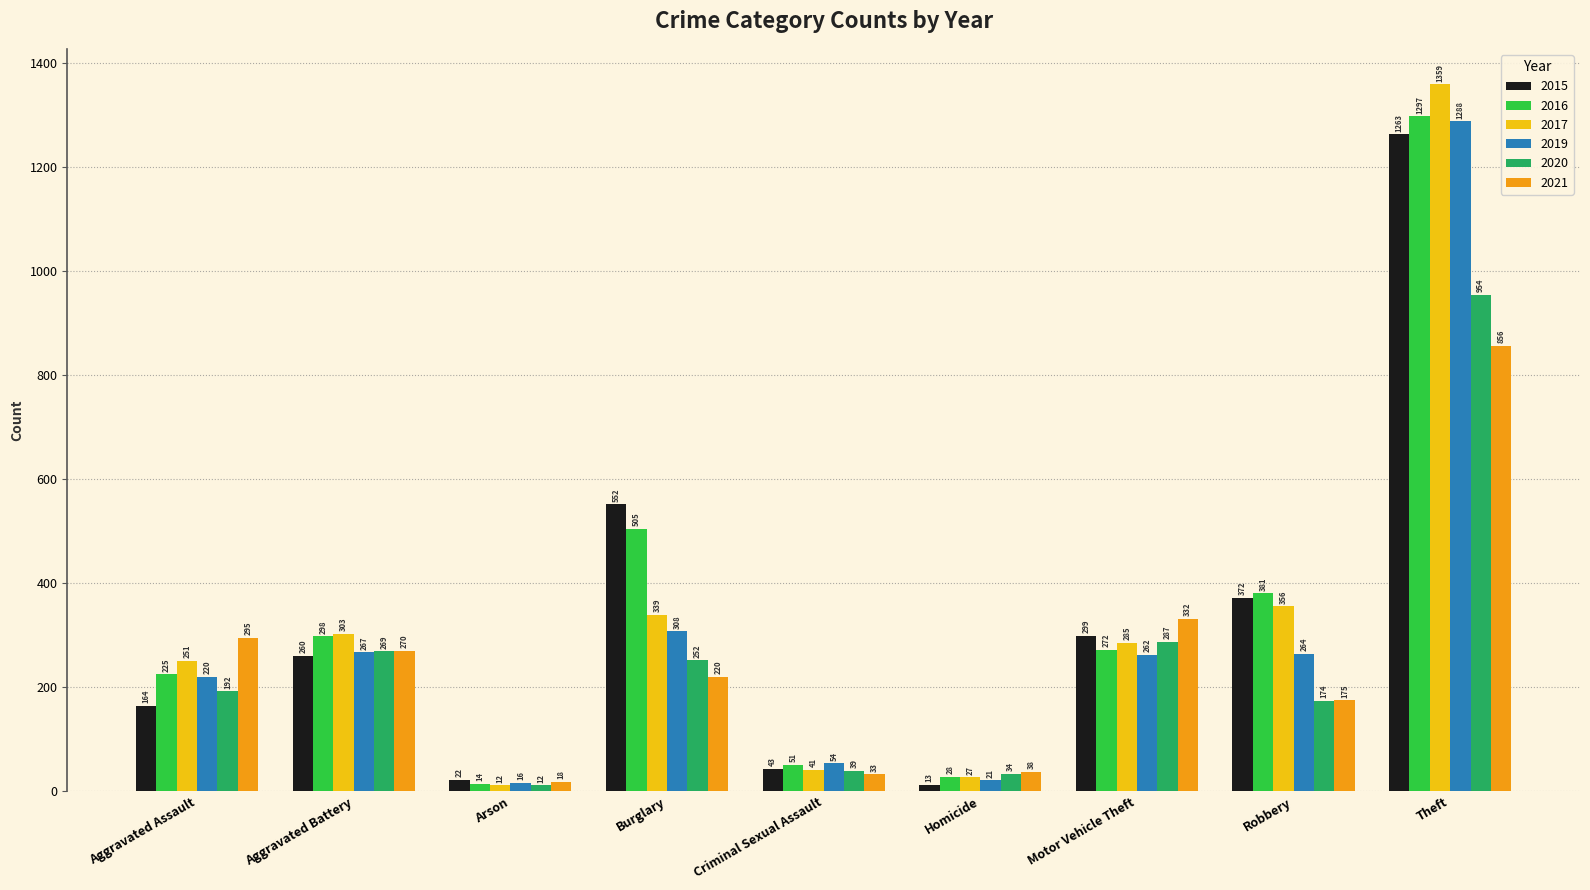

What is the average value of the 2019 series?

300